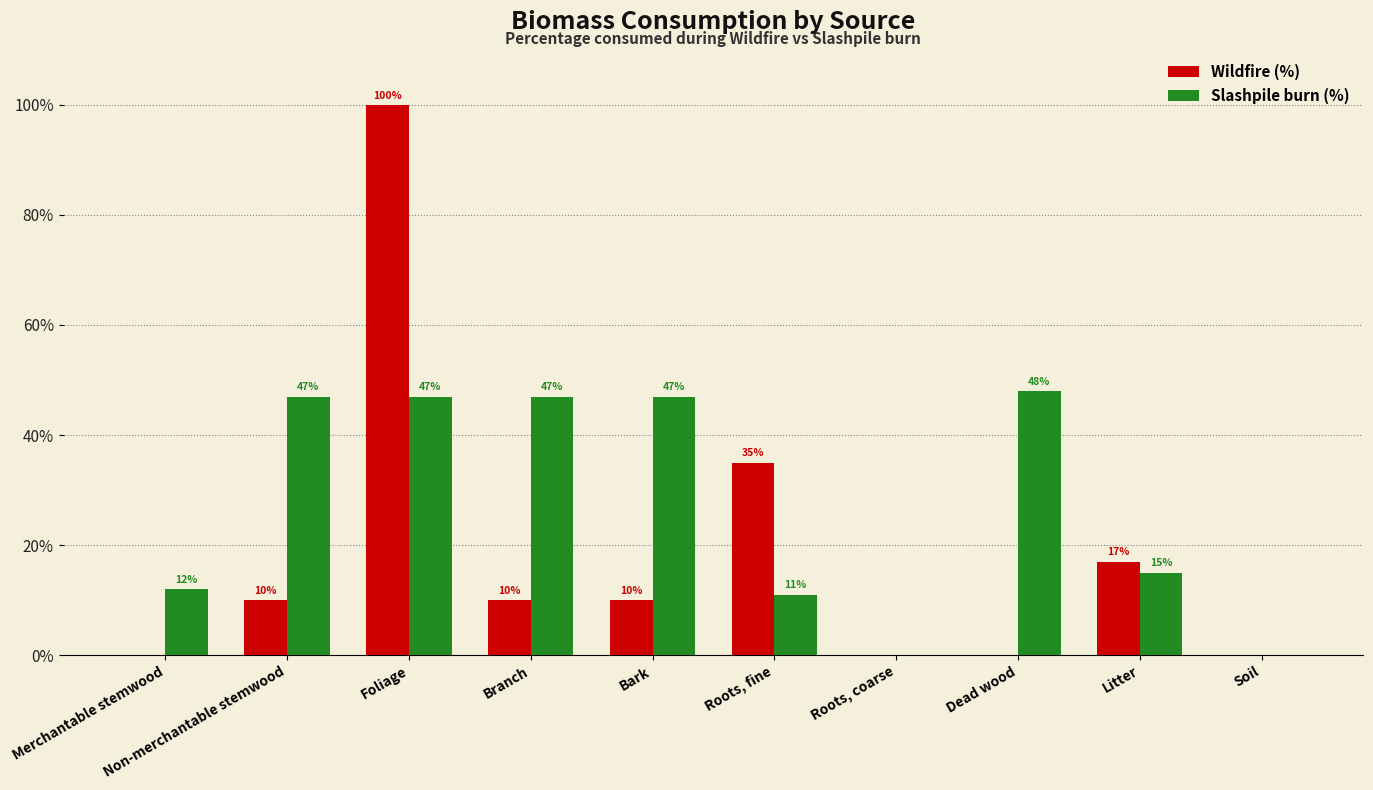

Reading left to right, list all the values displayed in this chart.

Wildfire (%): 0	10	100	10	10	35	0	0	17	0
Slashpile burn (%): 12	47	47	47	47	11	0	48	15	0